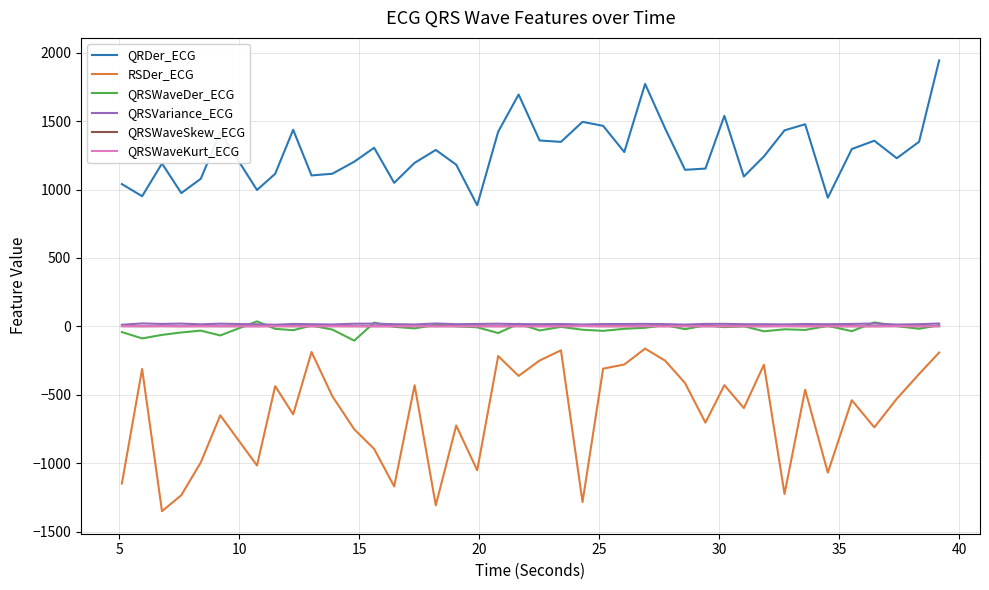

What is the difference between the maximum and minimum values in the QRSWaveKurt_ECG series?

2.9